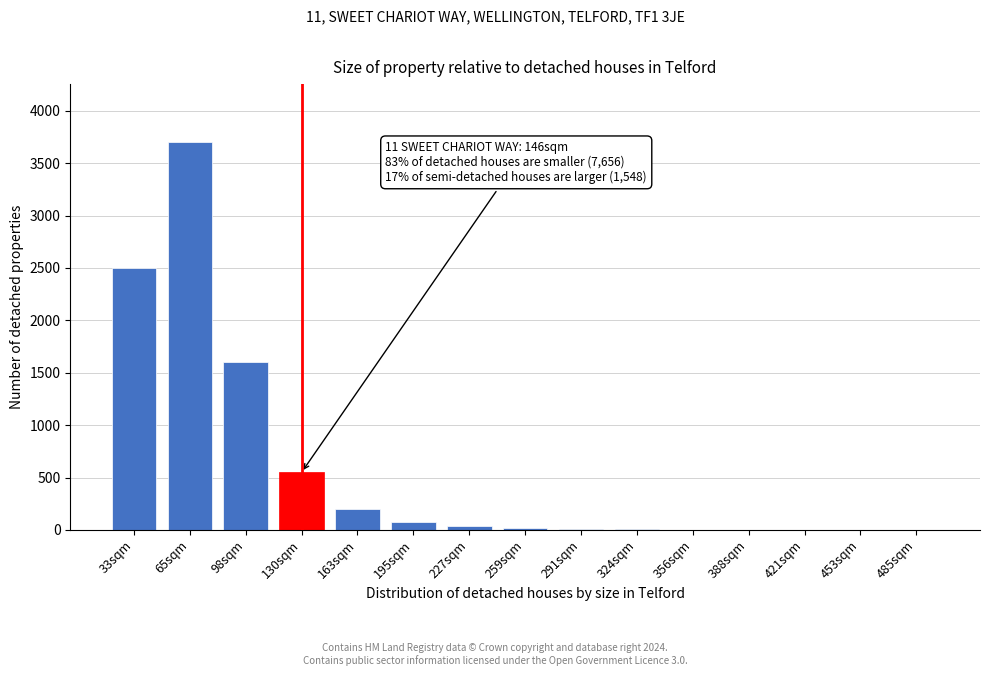

What is the greatest value displayed?

3700